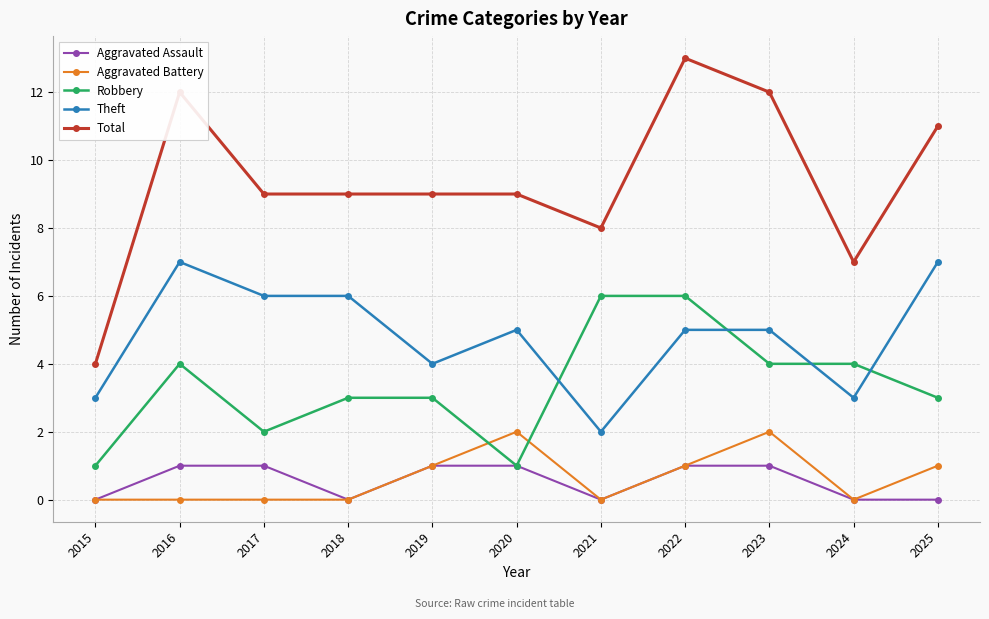

Reading right to left, list all the values displayed in this chart.

Aggravated Assault: 2025=0	2024=0	2023=1	2022=1	2021=0	2020=1	2019=1	2018=0	2017=1	2016=1	2015=0
Aggravated Battery: 2025=1	2024=0	2023=2	2022=1	2021=0	2020=2	2019=1	2018=0	2017=0	2016=0	2015=0
Robbery: 2025=3	2024=4	2023=4	2022=6	2021=6	2020=1	2019=3	2018=3	2017=2	2016=4	2015=1
Theft: 2025=7	2024=3	2023=5	2022=5	2021=2	2020=5	2019=4	2018=6	2017=6	2016=7	2015=3
Total: 2025=11	2024=7	2023=12	2022=13	2021=8	2020=9	2019=9	2018=9	2017=9	2016=12	2015=4